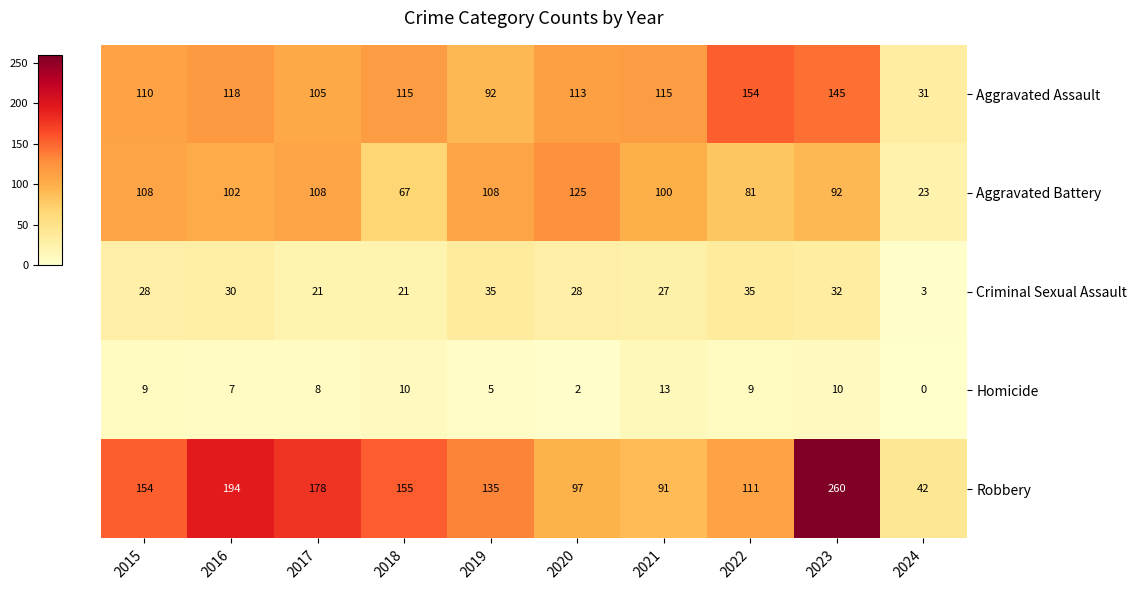

What is the difference between the Aggravated Battery values at 2023 and 2021?

8